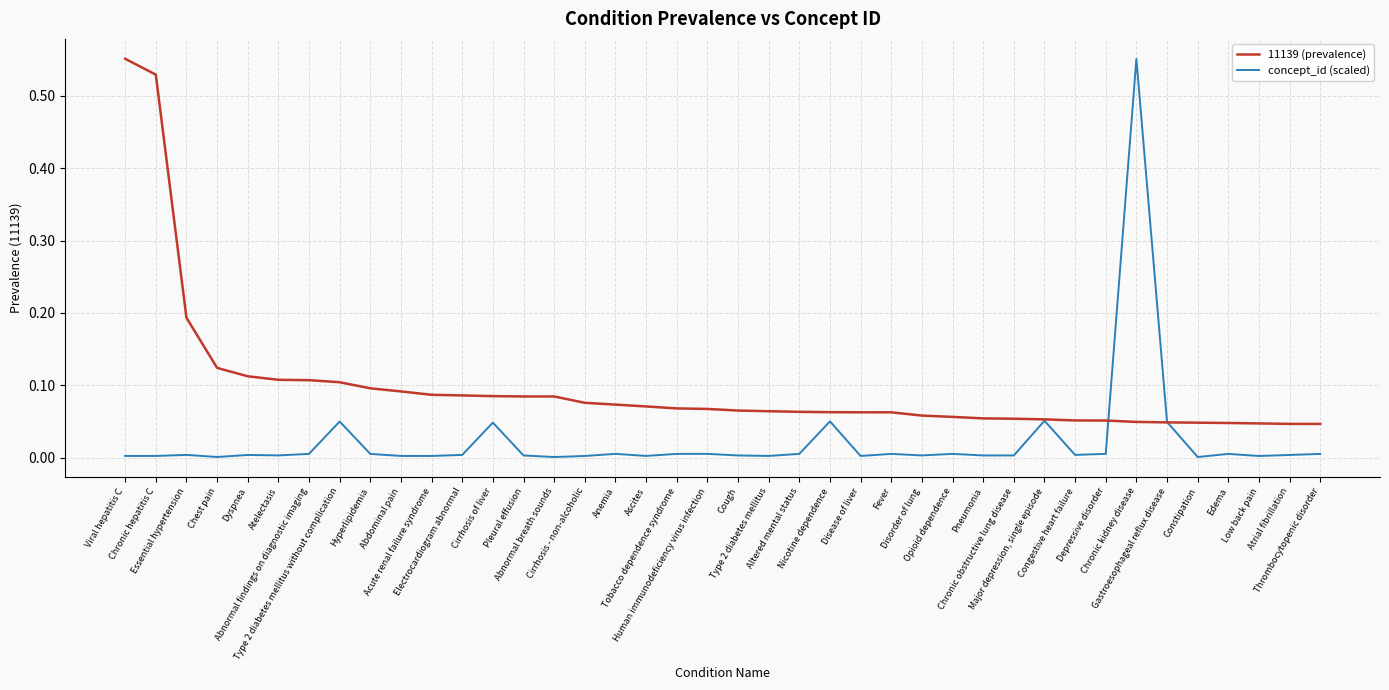

List the labels in order of concept_id (scaled) value, largest first.

Chronic kidney disease, Major depression, single episode, Nicotine dependence, Type 2 diabetes mellitus without complication, Gastroesophageal reflux disease, Cirrhosis of liver, Depressive disorder, Anemia, Human immunodeficiency virus infection, Opioid dependence, Abnormal findings on diagnostic imaging, Fever, Tobacco dependence syndrome, Altered mental status, Edema, Thrombocytopenic disorder, Hyperlipidemia, Electrocardiogram abnormal, Essential hypertension, Congestive heart failure, Atrial fibrillation, Dyspnea, Atelectasis, Disorder of lung, Pneumonia, Chronic obstructive lung disease, Cough, Pleural effusion, Type 2 diabetes mellitus, Ascites, Abdominal pain, Chronic hepatitis C, Viral hepatitis C, Acute renal failure syndrome, Disease of liver, Cirrhosis - non-alcoholic, Low back pain, Chest pain, Constipation, Abnormal breath sounds